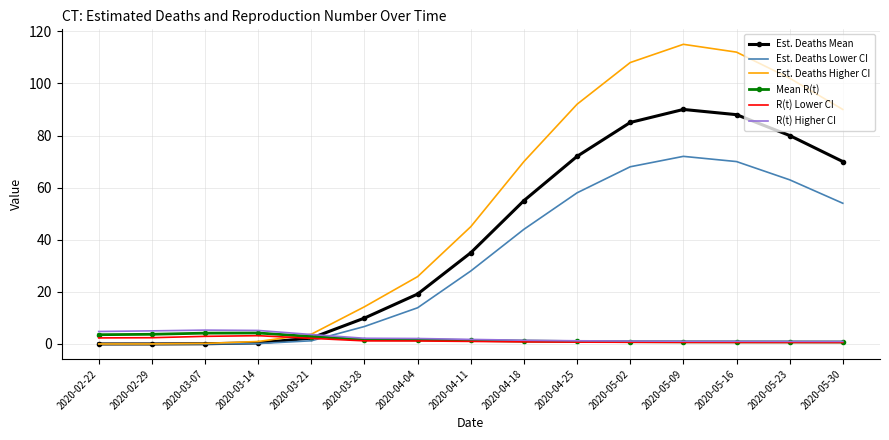

What is the greatest value displayed?

115.0